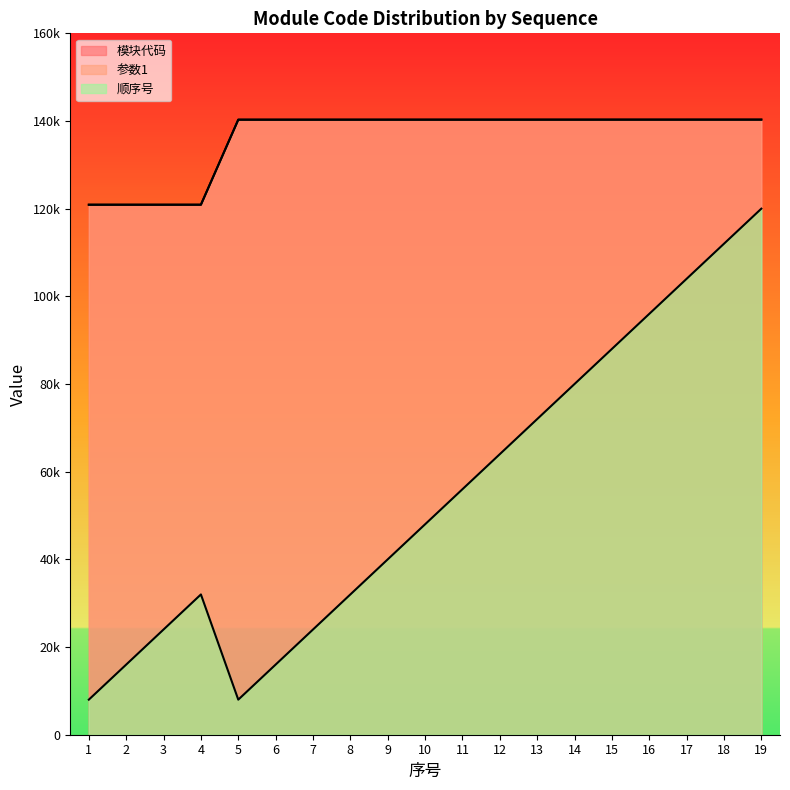

At which category is the sum across all series the highest?

19